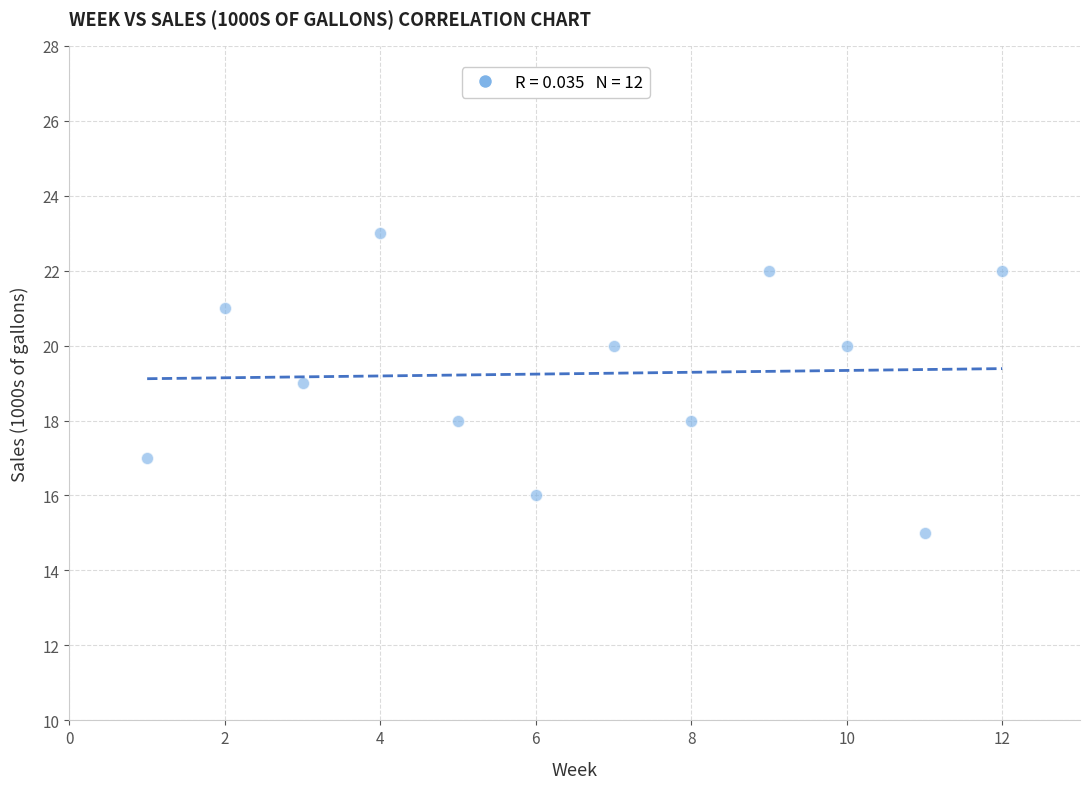

What is the range of Y values (max minus min)?

8